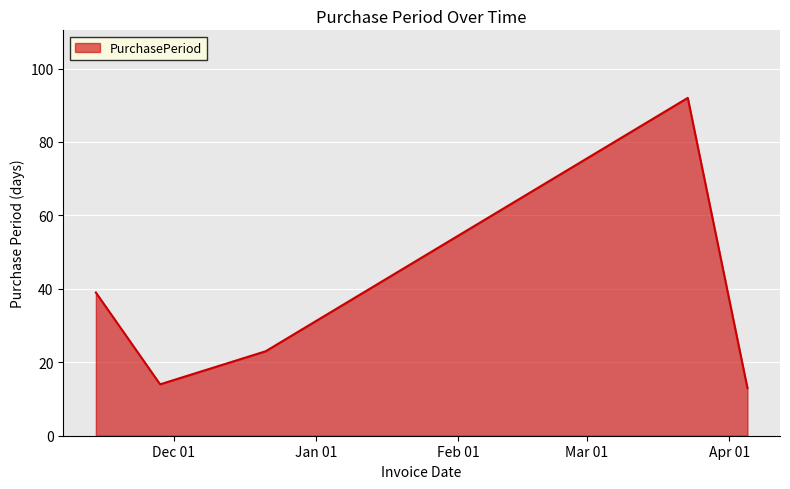

What is the minimum value shown in the chart?

13